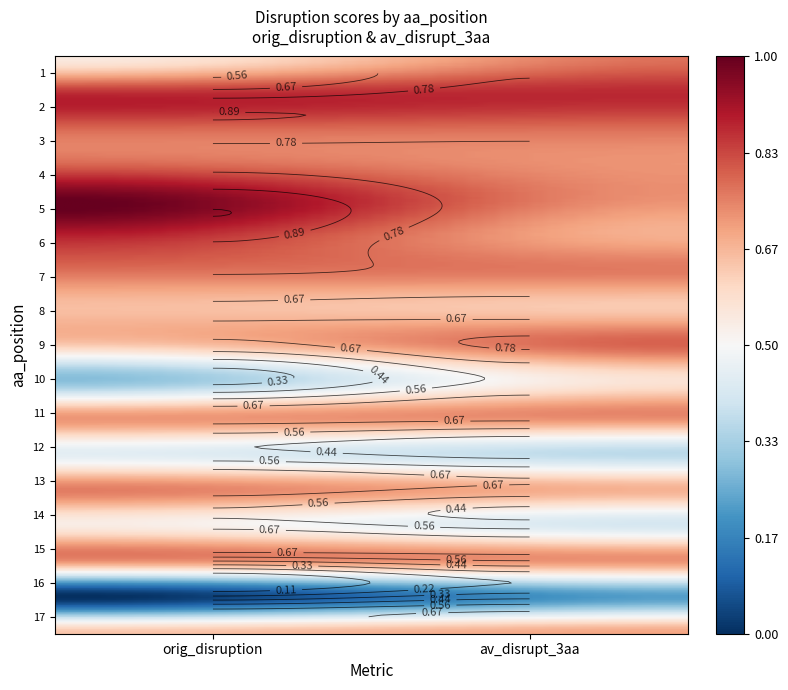

Is the value of 15 at 1 greater than the value of 9 at 0?

Yes